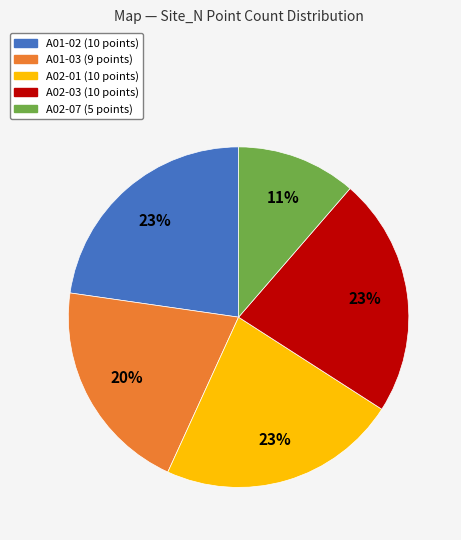

Is the sum of A01-03 (9 points) and A02-01 (10 points) greater than half?

No